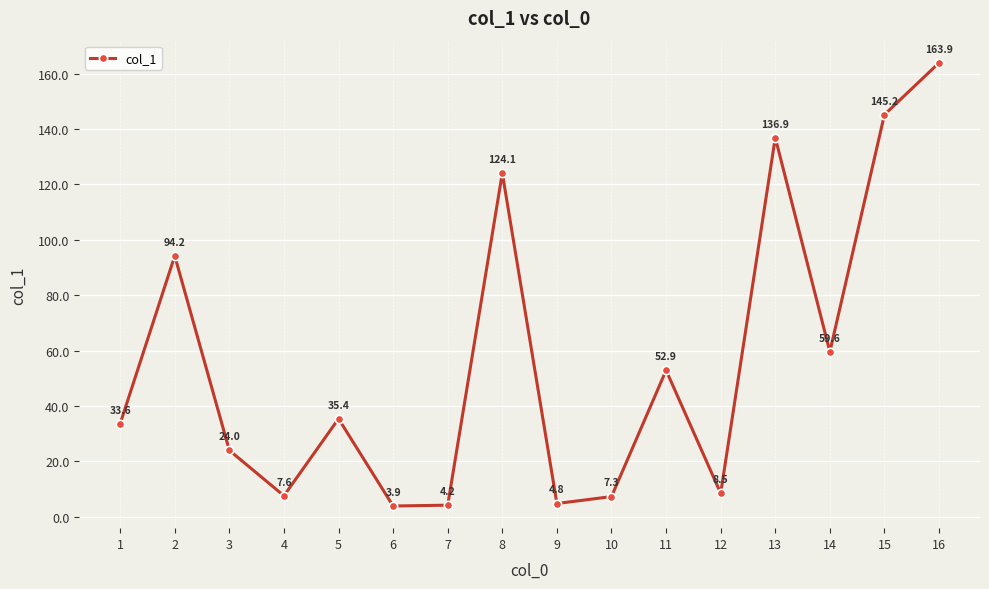

The chart shows a value of 33.6 at 1. True or false?

True